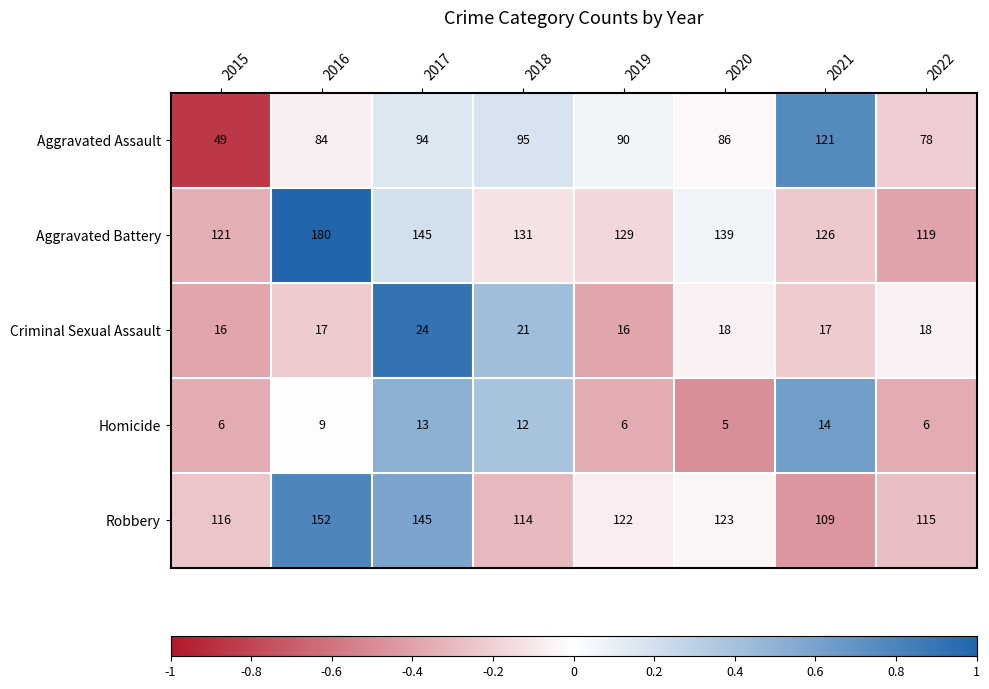

Is it true that Robbery equals 123 at 2020?

True